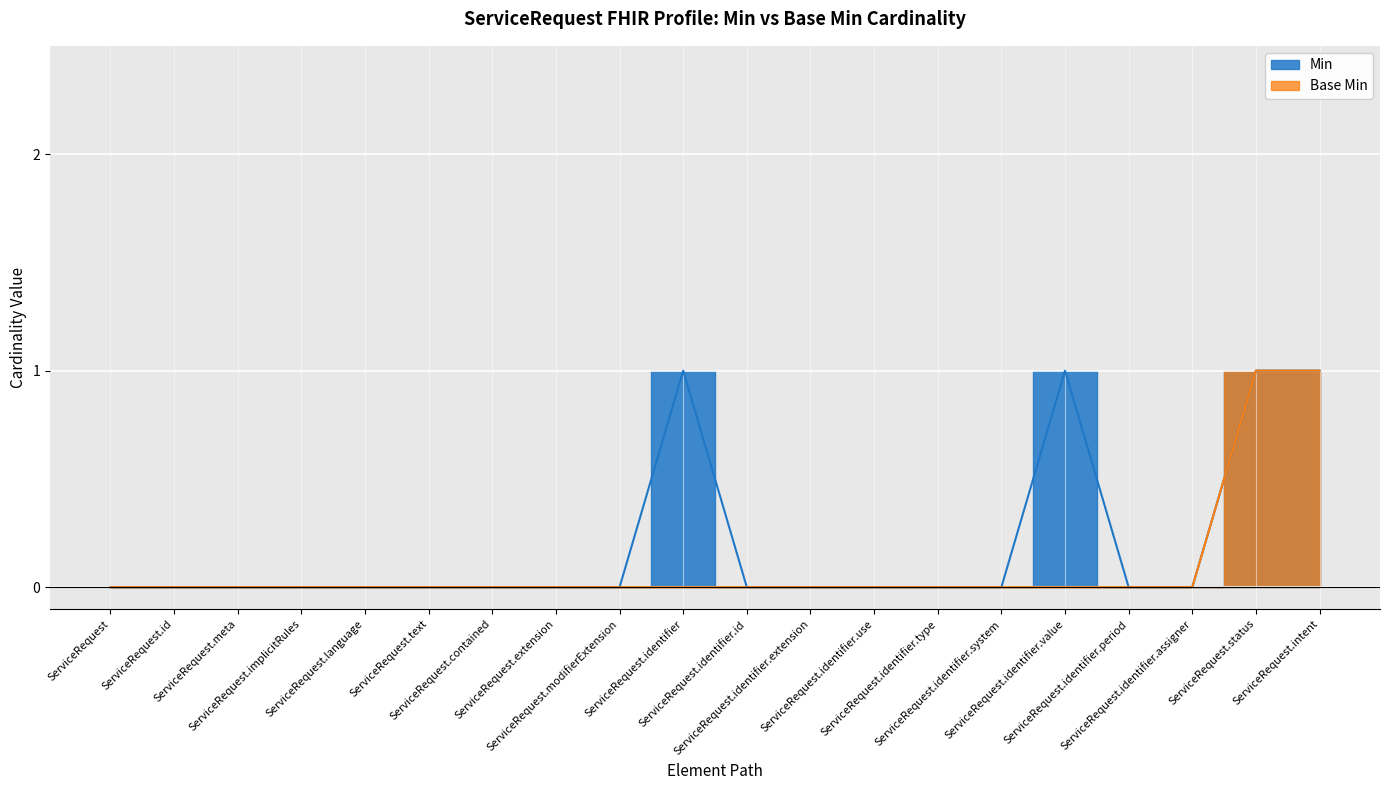

What is the maximum value shown in the chart?

1